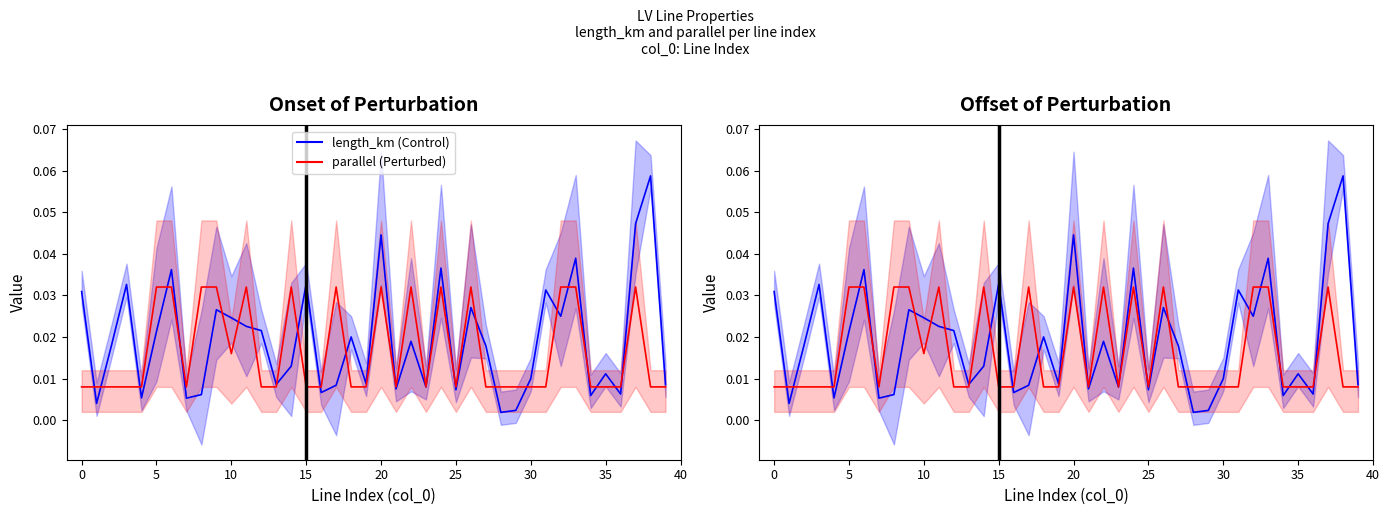

What are all the series names shown in the legend?

length_km (Control), parallel (Perturbed)